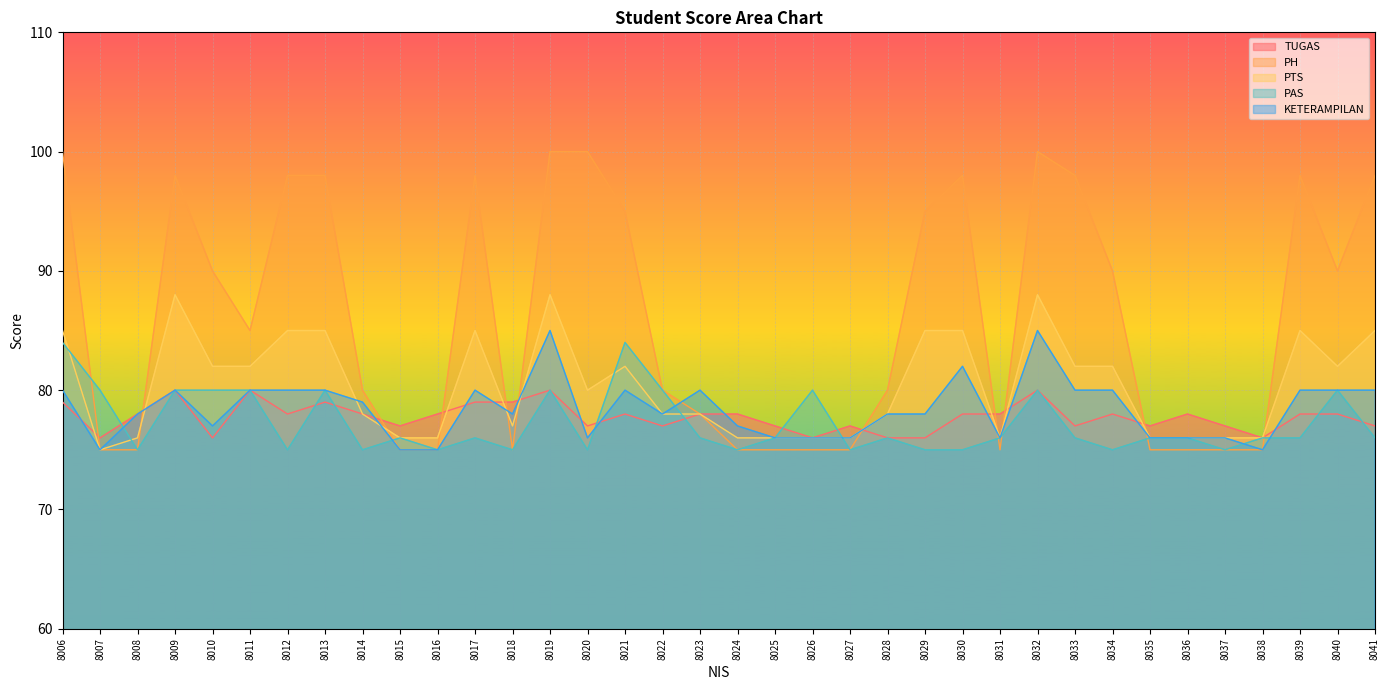

Which category has the highest value in the PH series?

8006